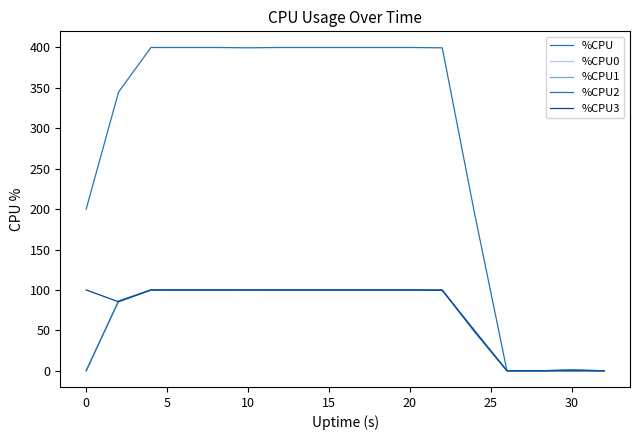

In %CPU, how many points are lower than both neighbors (excluding endpoints)?

1